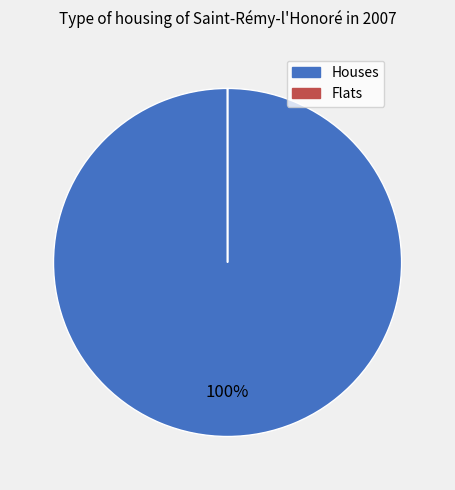

Is there any slice that represents more than half of the pie?

Yes